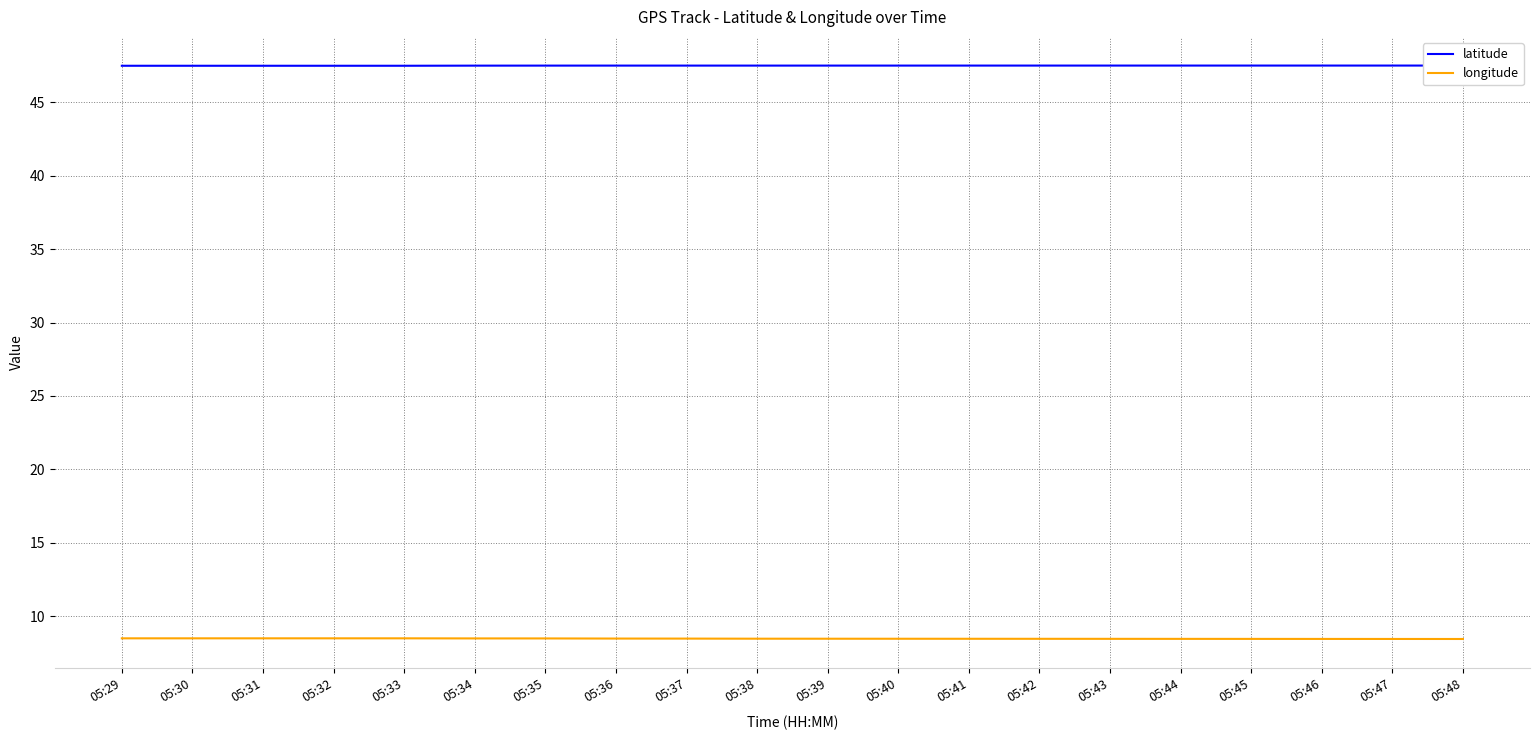

Is it true that latitude equals 66.3 at 05:38?

False